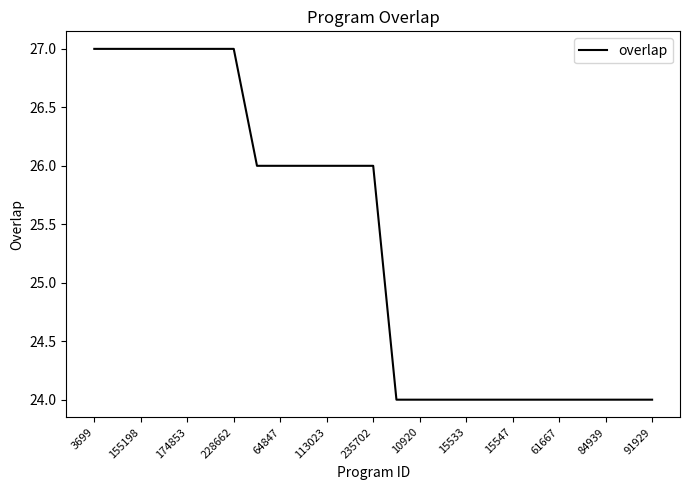

What is the maximum value shown in the chart?

27